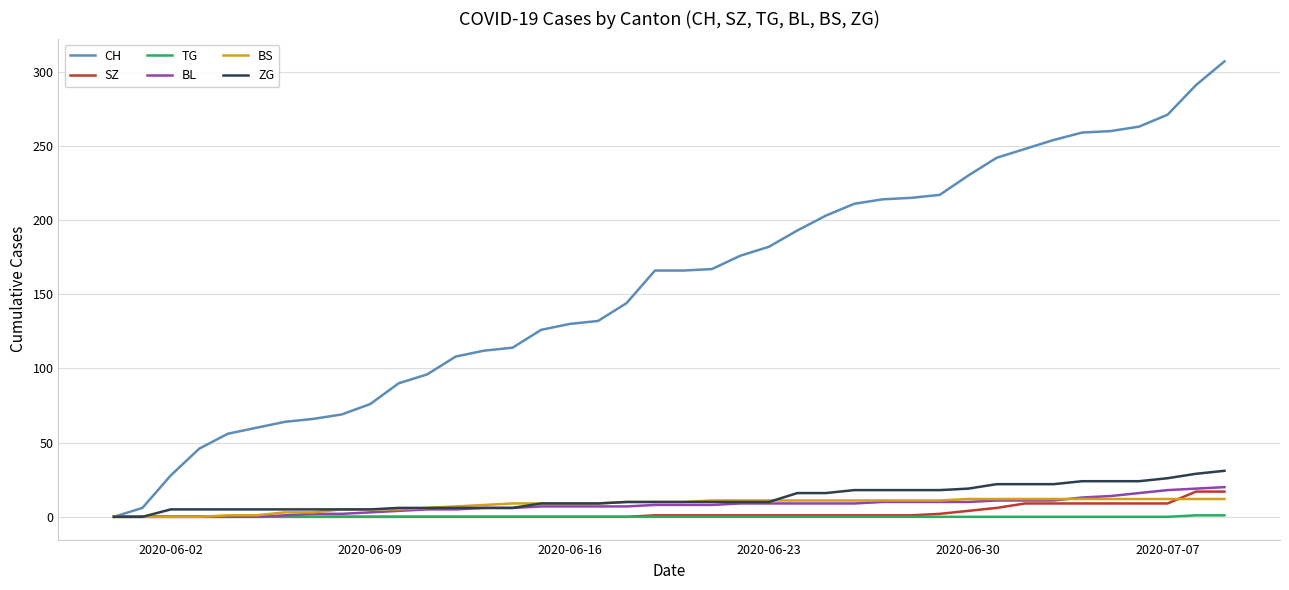

Which series has the largest total across all categories?

CH